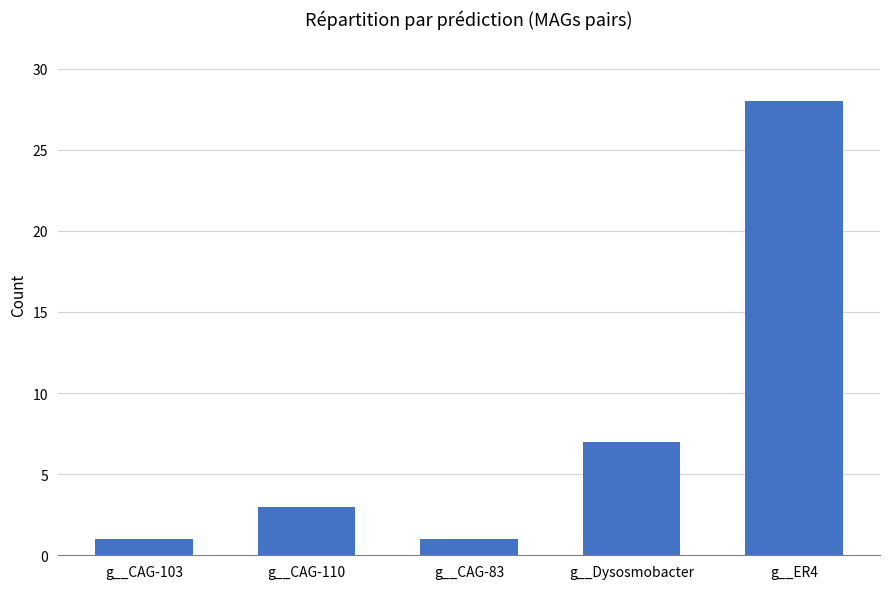

Does the chart contain stacked bars?

No